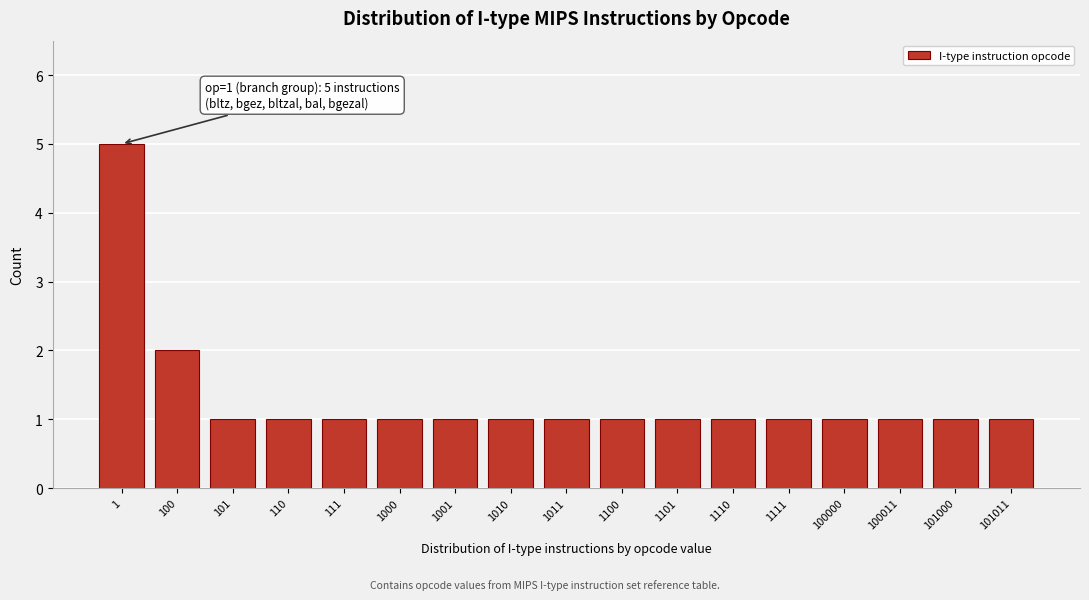

Reading left to right, list all the values displayed in this chart.

1=5	100=2	101=1	110=1	111=1	1000=1	1001=1	1010=1	1011=1	1100=1	1101=1	1110=1	1111=1	100000=1	100011=1	101000=1	101011=1